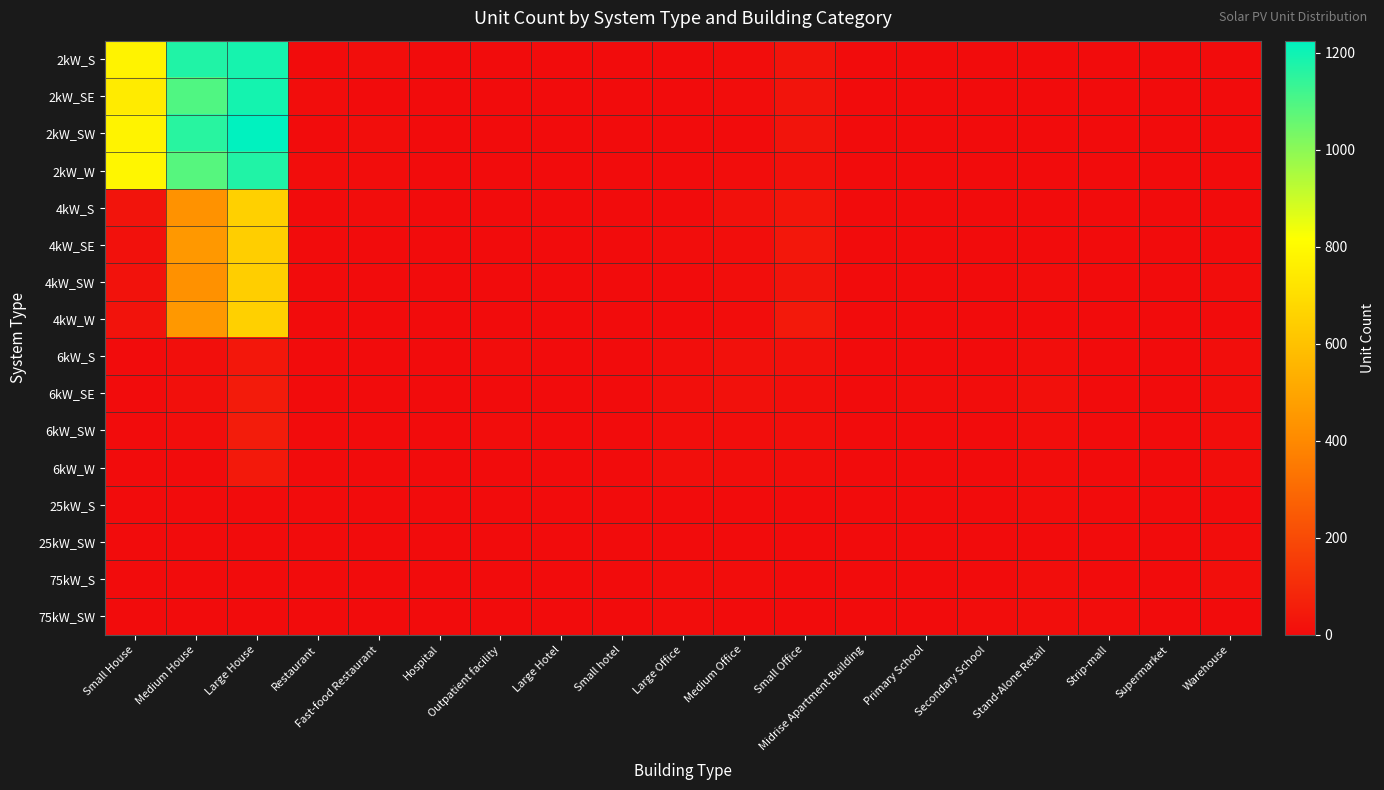

Reading right to left, extract all data points from this chart.

2kW_S: Warehouse=0	Supermarket=0	Strip-mall=1	Stand-Alone Retail=0	Secondary School=0	Primary School=0	Midrise Apartment Building=0	Small Office=24	Medium Office=4	Large Office=1	Small hotel=0	Large Hotel=0	Outpatient facility=0	Hospital=0	Fast-food Restaurant=6	Restaurant=0	Large House=1189	Medium House=1170	Small House=777
2kW_SE: Warehouse=0	Supermarket=1	Strip-mall=0	Stand-Alone Retail=1	Secondary School=0	Primary School=0	Midrise Apartment Building=0	Small Office=26	Medium Office=3	Large Office=0	Small hotel=0	Large Hotel=0	Outpatient facility=0	Hospital=0	Fast-food Restaurant=2	Restaurant=3	Large House=1191	Medium House=1095	Small House=746
2kW_SW: Warehouse=1	Supermarket=0	Strip-mall=0	Stand-Alone Retail=0	Secondary School=1	Primary School=0	Midrise Apartment Building=0	Small Office=26	Medium Office=2	Large Office=1	Small hotel=0	Large Hotel=0	Outpatient facility=0	Hospital=0	Fast-food Restaurant=5	Restaurant=2	Large House=1225	Medium House=1159	Small House=776
2kW_W: Warehouse=1	Supermarket=0	Strip-mall=0	Stand-Alone Retail=0	Secondary School=0	Primary School=0	Midrise Apartment Building=0	Small Office=17	Medium Office=4	Large Office=0	Small hotel=0	Large Hotel=0	Outpatient facility=0	Hospital=0	Fast-food Restaurant=4	Restaurant=3	Large House=1171	Medium House=1085	Small House=787
4kW_S: Warehouse=1	Supermarket=0	Strip-mall=0	Stand-Alone Retail=1	Secondary School=0	Primary School=1	Midrise Apartment Building=1	Small Office=29	Medium Office=15	Large Office=1	Small hotel=0	Large Hotel=0	Outpatient facility=0	Hospital=0	Fast-food Restaurant=3	Restaurant=1	Large House=651	Medium House=433	Small House=24
4kW_SE: Warehouse=0	Supermarket=0	Strip-mall=1	Stand-Alone Retail=2	Secondary School=0	Primary School=1	Midrise Apartment Building=0	Small Office=35	Medium Office=8	Large Office=3	Small hotel=1	Large Hotel=0	Outpatient facility=0	Hospital=0	Fast-food Restaurant=1	Restaurant=2	Large House=642	Medium House=453	Small House=18
4kW_SW: Warehouse=4	Supermarket=0	Strip-mall=0	Stand-Alone Retail=3	Secondary School=0	Primary School=0	Midrise Apartment Building=0	Small Office=25	Medium Office=8	Large Office=0	Small hotel=0	Large Hotel=1	Outpatient facility=0	Hospital=0	Fast-food Restaurant=1	Restaurant=2	Large House=642	Medium House=427	Small House=20
4kW_W: Warehouse=0	Supermarket=0	Strip-mall=0	Stand-Alone Retail=1	Secondary School=0	Primary School=0	Midrise Apartment Building=0	Small Office=41	Medium Office=4	Large Office=2	Small hotel=0	Large Hotel=0	Outpatient facility=2	Hospital=0	Fast-food Restaurant=0	Restaurant=1	Large House=650	Medium House=451	Small House=22
6kW_S: Warehouse=9	Supermarket=1	Strip-mall=2	Stand-Alone Retail=7	Secondary School=0	Primary School=1	Midrise Apartment Building=1	Small Office=15	Medium Office=15	Large Office=5	Small hotel=0	Large Hotel=0	Outpatient facility=4	Hospital=0	Fast-food Restaurant=0	Restaurant=0	Large House=37	Medium House=11	Small House=0
6kW_SE: Warehouse=8	Supermarket=0	Strip-mall=0	Stand-Alone Retail=12	Secondary School=3	Primary School=3	Midrise Apartment Building=2	Small Office=10	Medium Office=16	Large Office=10	Small hotel=0	Large Hotel=0	Outpatient facility=1	Hospital=0	Fast-food Restaurant=0	Restaurant=0	Large House=49	Medium House=13	Small House=0
6kW_SW: Warehouse=7	Supermarket=0	Strip-mall=0	Stand-Alone Retail=6	Secondary School=1	Primary School=2	Midrise Apartment Building=2	Small Office=10	Medium Office=9	Large Office=7	Small hotel=0	Large Hotel=0	Outpatient facility=3	Hospital=1	Fast-food Restaurant=0	Restaurant=1	Large House=51	Medium House=9	Small House=0
6kW_W: Warehouse=5	Supermarket=0	Strip-mall=2	Stand-Alone Retail=4	Secondary School=0	Primary School=0	Midrise Apartment Building=1	Small Office=7	Medium Office=8	Large Office=10	Small hotel=0	Large Hotel=0	Outpatient facility=2	Hospital=0	Fast-food Restaurant=0	Restaurant=1	Large House=41	Medium House=2	Small House=0
25kW_S: Warehouse=1	Supermarket=0	Strip-mall=1	Stand-Alone Retail=4	Secondary School=1	Primary School=0	Midrise Apartment Building=0	Small Office=0	Medium Office=1	Large Office=1	Small hotel=0	Large Hotel=0	Outpatient facility=0	Hospital=0	Fast-food Restaurant=0	Restaurant=0	Large House=0	Medium House=0	Small House=0
25kW_SW: Warehouse=4	Supermarket=1	Strip-mall=1	Stand-Alone Retail=1	Secondary School=0	Primary School=2	Midrise Apartment Building=1	Small Office=0	Medium Office=2	Large Office=2	Small hotel=0	Large Hotel=0	Outpatient facility=0	Hospital=0	Fast-food Restaurant=0	Restaurant=0	Large House=0	Medium House=0	Small House=0
75kW_S: Warehouse=11	Supermarket=1	Strip-mall=2	Stand-Alone Retail=7	Secondary School=1	Primary School=0	Midrise Apartment Building=1	Small Office=0	Medium Office=4	Large Office=4	Small hotel=0	Large Hotel=0	Outpatient facility=0	Hospital=1	Fast-food Restaurant=0	Restaurant=0	Large House=0	Medium House=0	Small House=0
75kW_SW: Warehouse=2	Supermarket=0	Strip-mall=4	Stand-Alone Retail=7	Secondary School=3	Primary School=1	Midrise Apartment Building=1	Small Office=0	Medium Office=1	Large Office=4	Small hotel=0	Large Hotel=0	Outpatient facility=0	Hospital=0	Fast-food Restaurant=0	Restaurant=0	Large House=0	Medium House=0	Small House=0